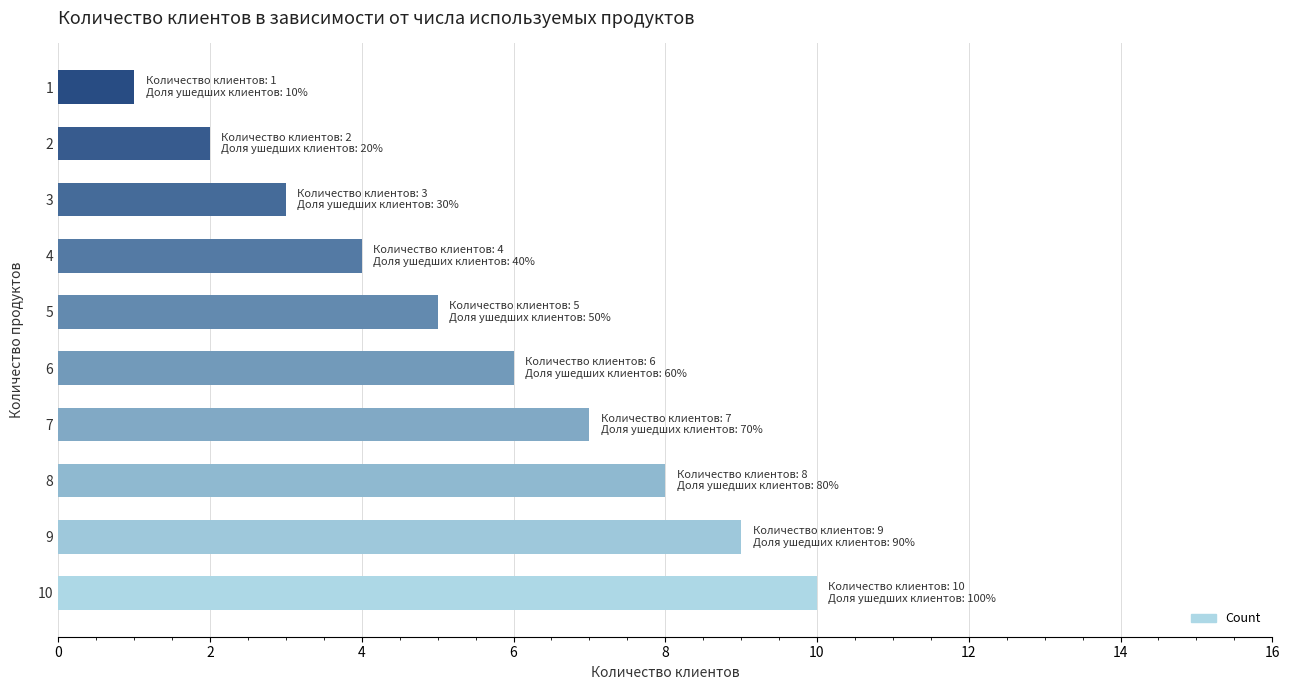

What is the sum of all values?

55